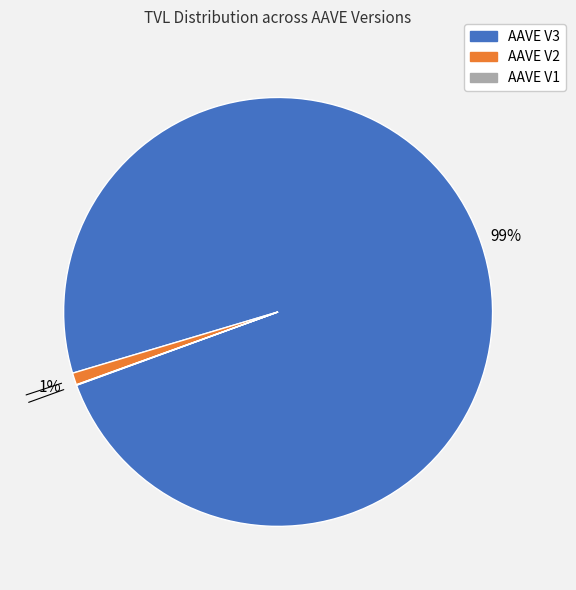

Which slice is the largest?

AAVE V3